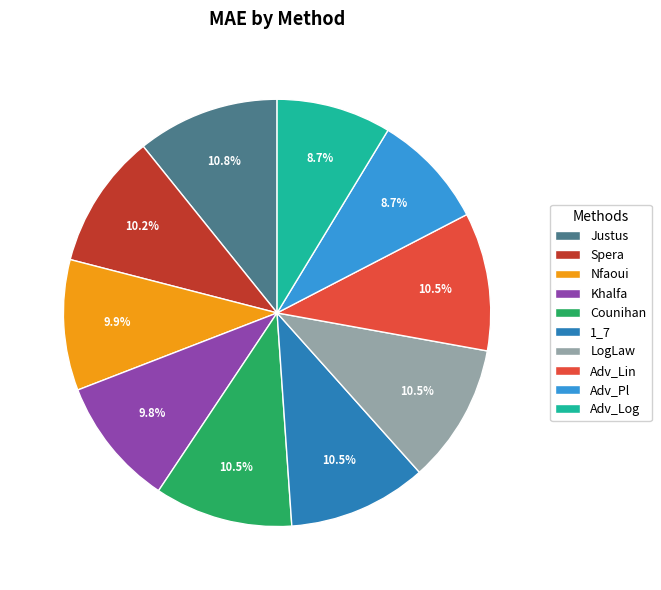

Is Counihan the majority of the pie?

No